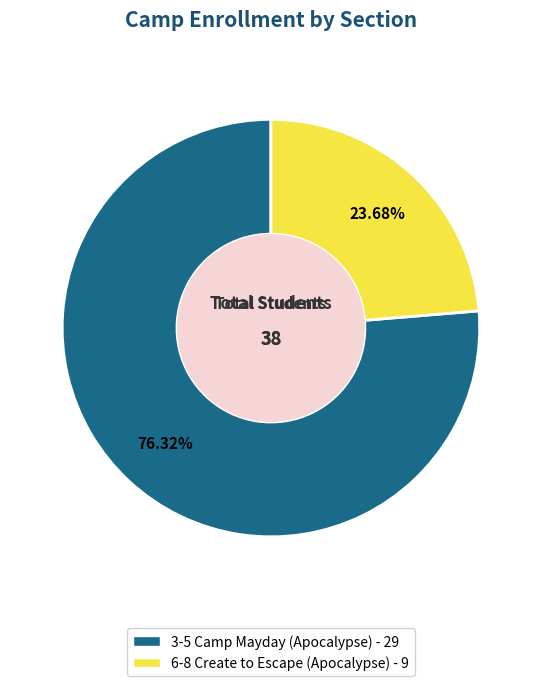

Do 6-8 Create to Escape (Apocalypse) and 3-5 Camp Mayday (Apocalypse) together represent more than half of the pie?

Yes